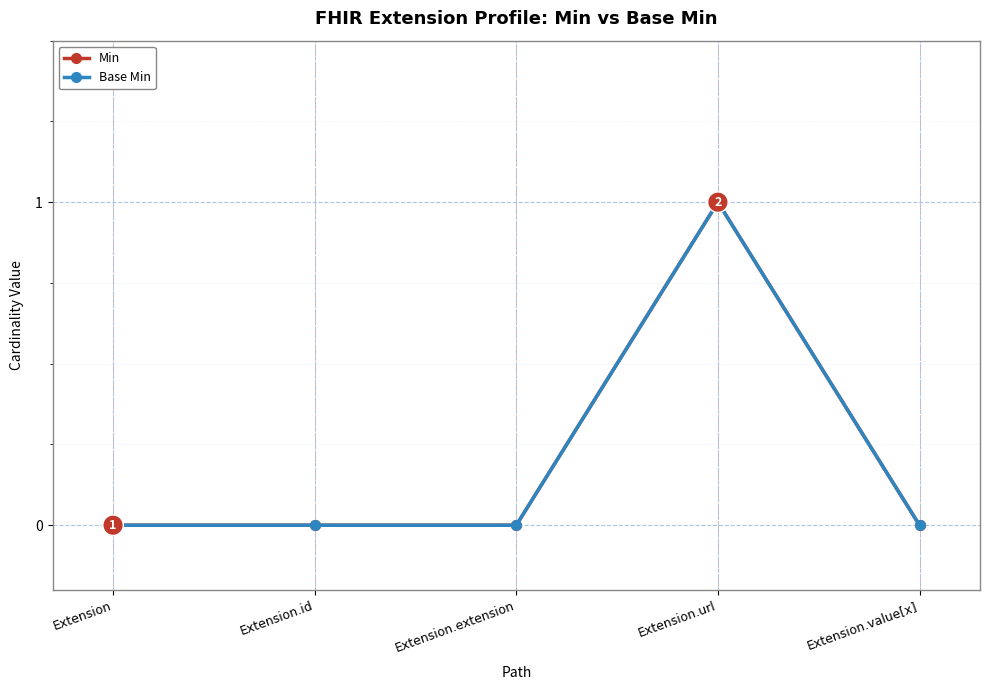

True or false: Min and Base Min cross at least once.

False